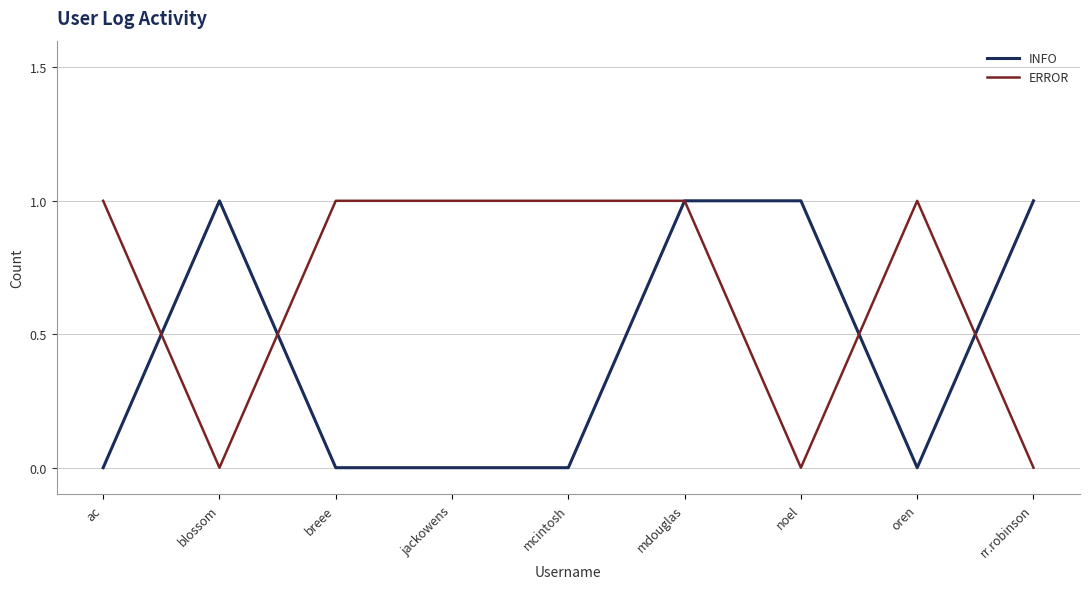

True or false: INFO has a value of 1 at oren.

False